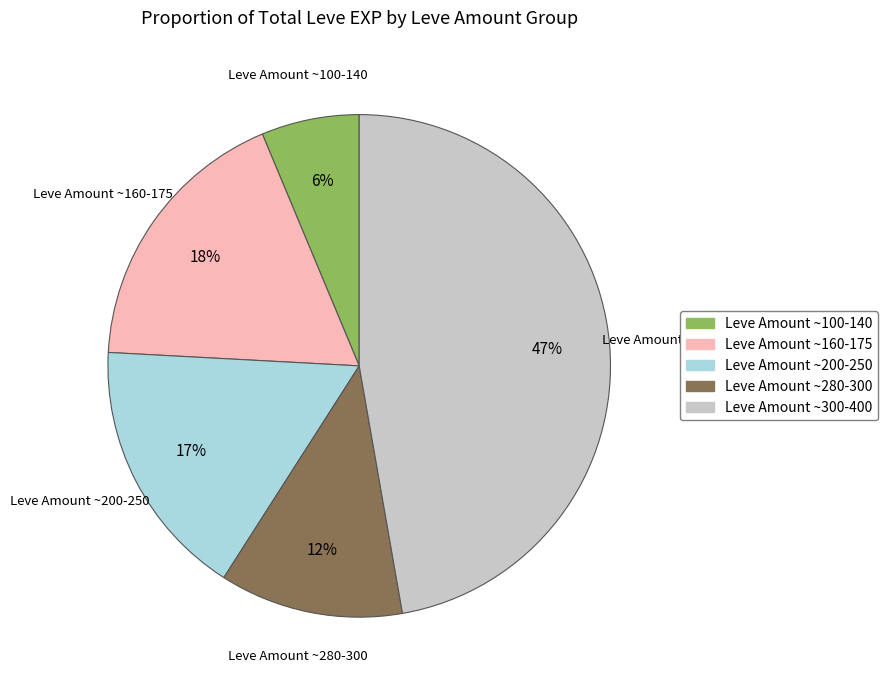

Is there any slice that represents more than half of the pie?

No